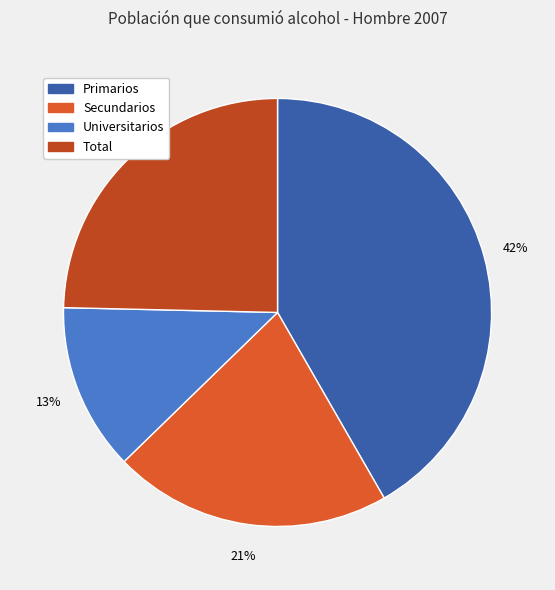

To the nearest percent, what percentage of the pie is Primarios?

42%